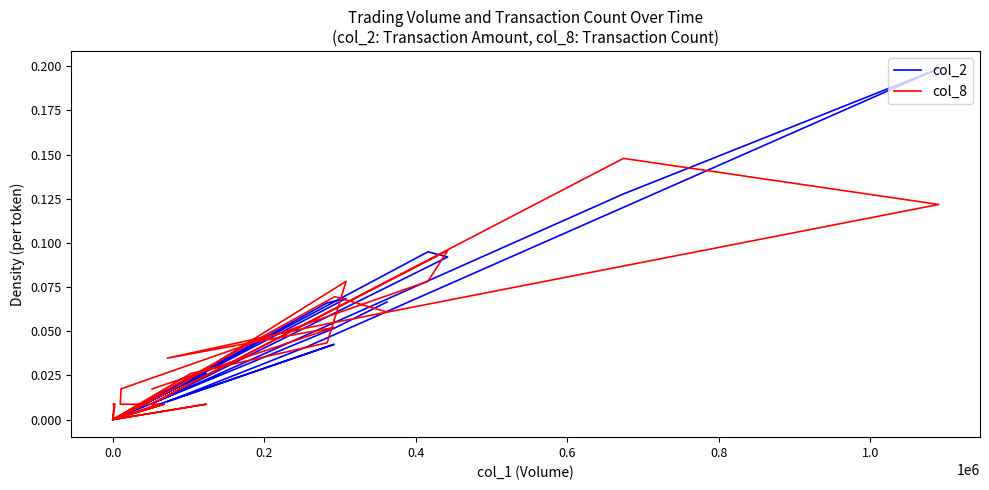

In col_8, how many points are higher than both neighbors (excluding endpoints)?

7